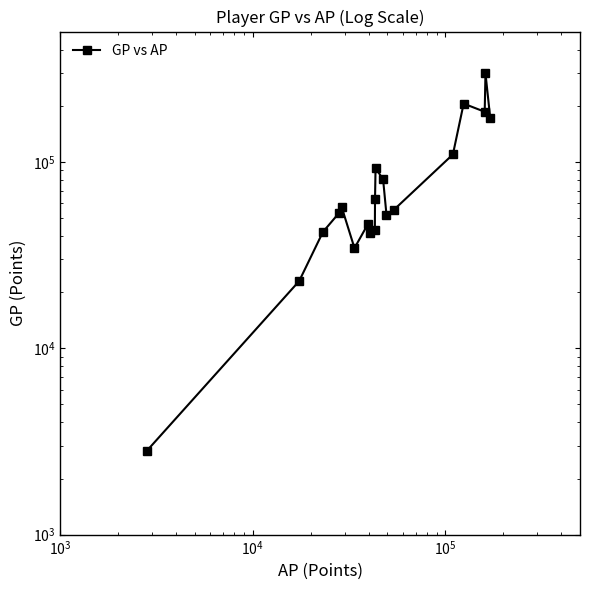

True or false: there are more than 1 points higher than both neighbors.

True